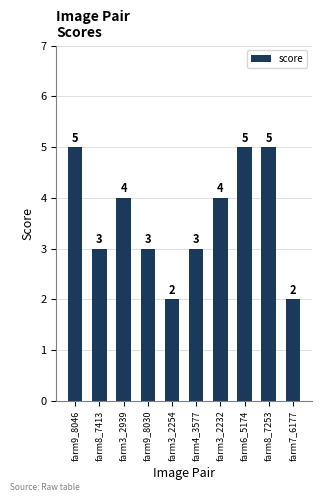

Count the values in the range 3 to 5.

8